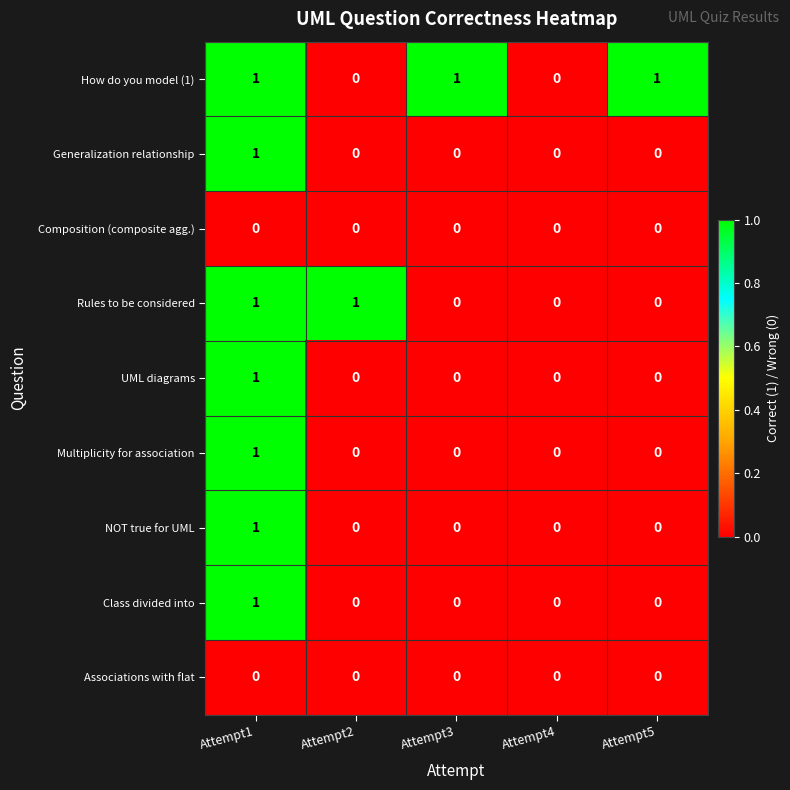

Count the Multiplicity for association values in the range 0 to 1.

5